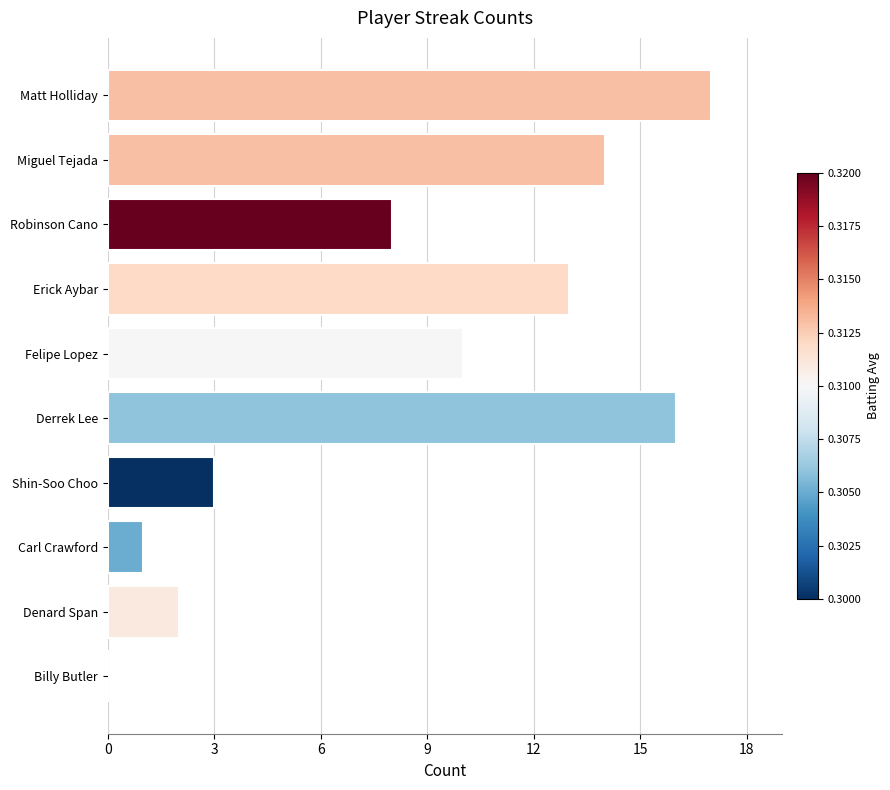

Rank the categories by value from highest to lowest.

Matt Holliday, Derrek Lee, Miguel Tejada, Erick Aybar, Felipe Lopez, Robinson Cano, Shin-Soo Choo, Denard Span, Carl Crawford, Billy Butler